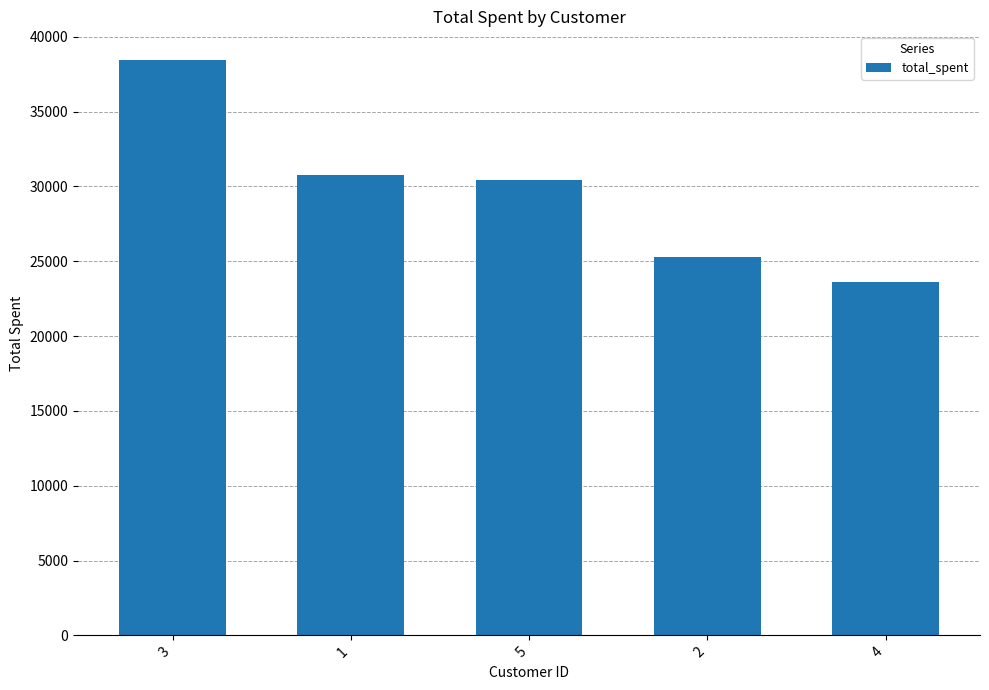

What is the label of the 4th bar from the right?

1